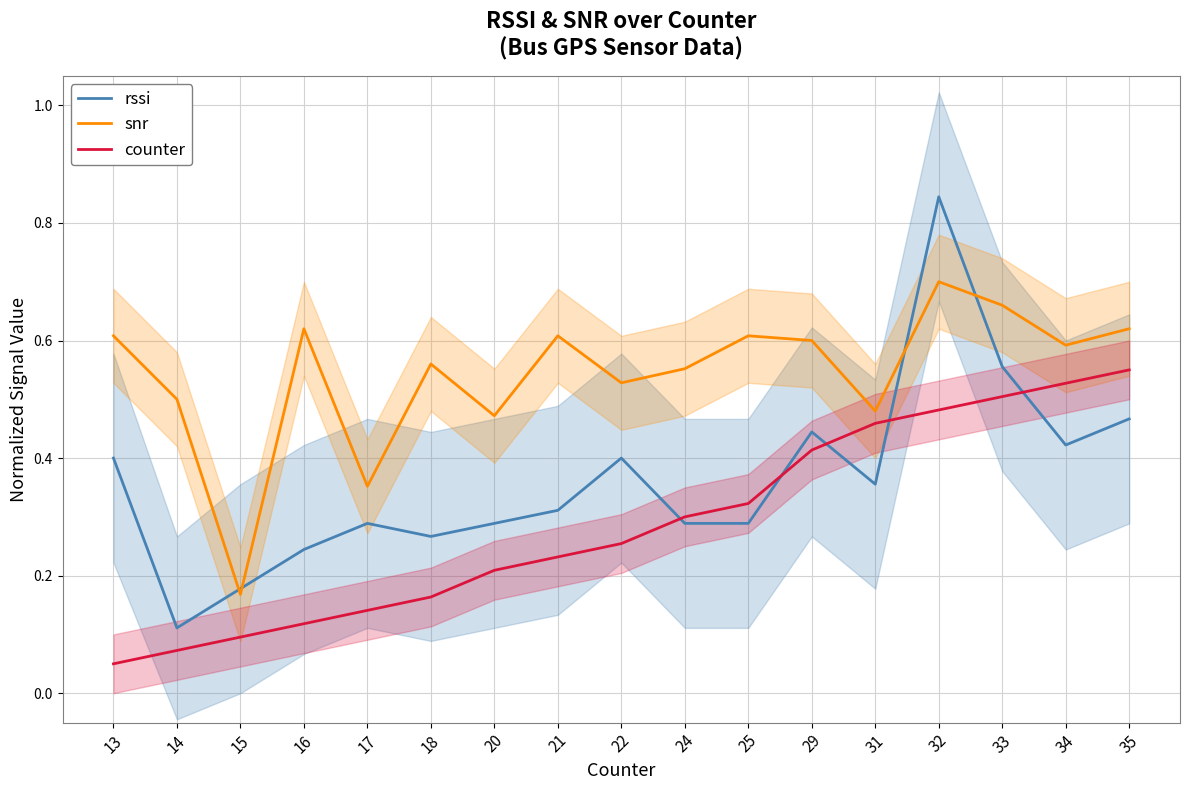

The rssi series shows 0.5 at 25. True or false?

False